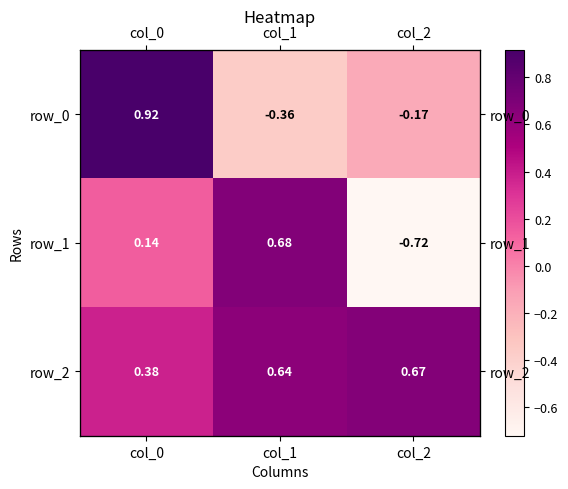

Is the value of row_0 at col_0 greater than the value of row_1 at col_0?

Yes